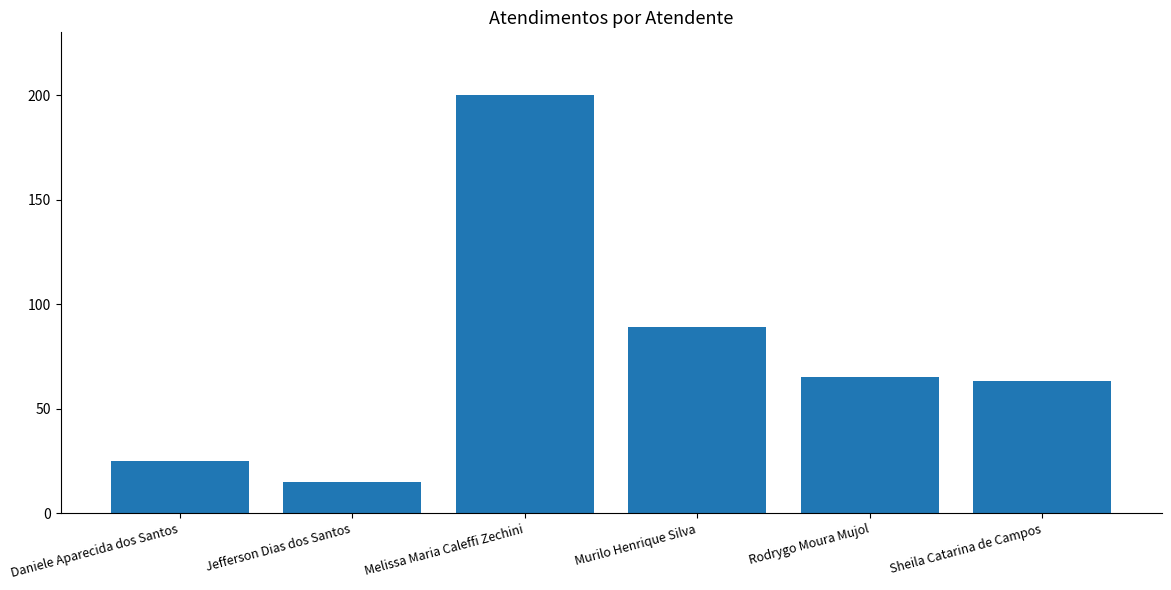

What is the maximum value shown in the chart?

200